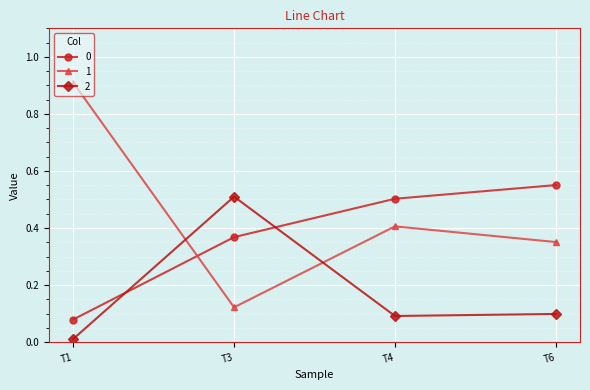

At which label is 1 closest to 0?

T3